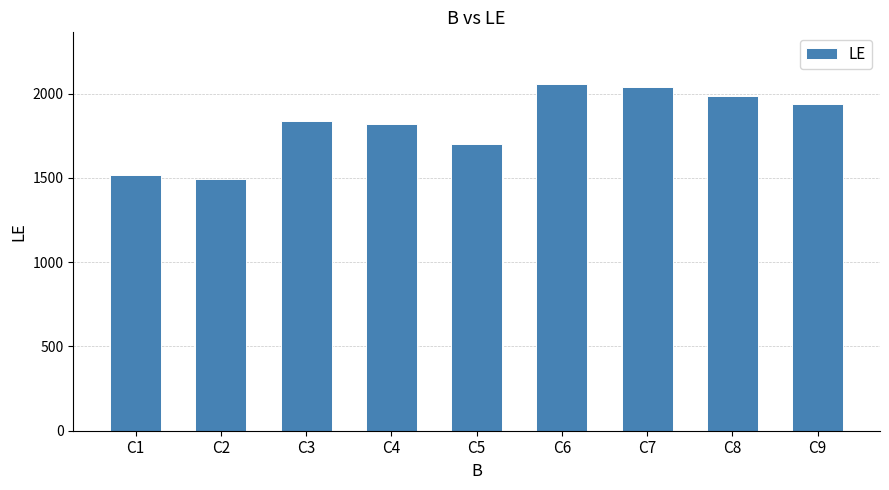

What is the difference between the maximum and minimum values?

560